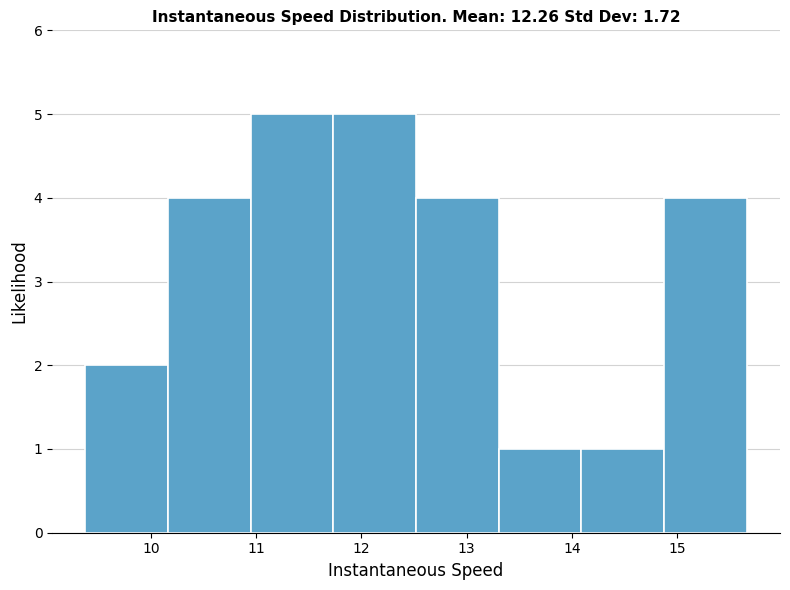

How tall is the bar that spans 13.3 to 14.1 on the x-axis? Neither the bar edges nor the heights are printed on the chart, so give them approximately, as read against the axes.

1